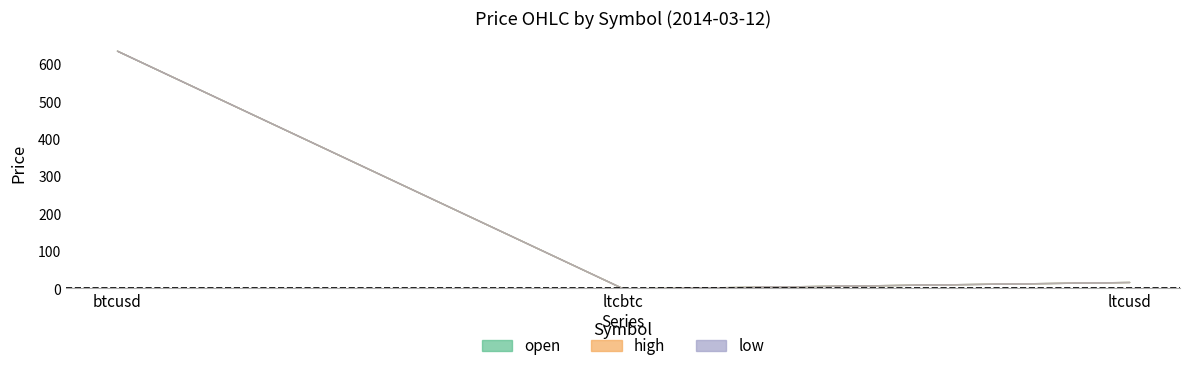

What position from the left is btcusd?

1